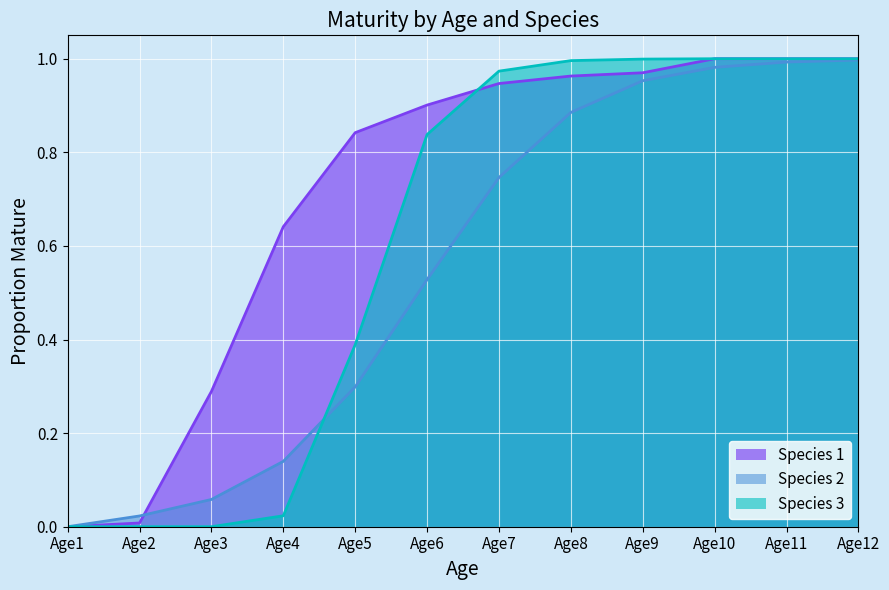

True or false: Species 3 has a value of 1.0 at Age8.

True